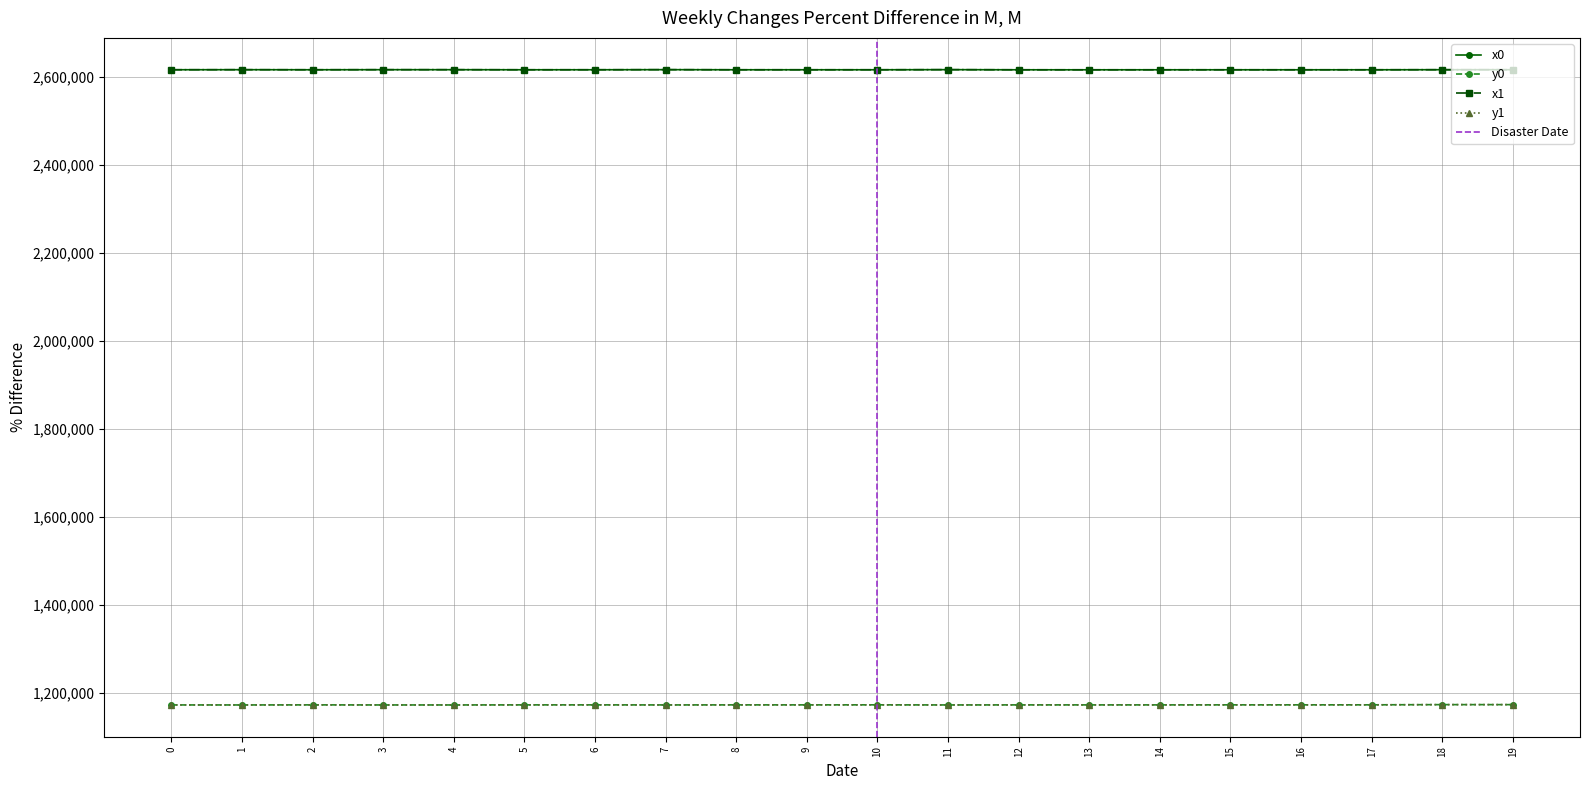

True or false: y0 and y1 intersect in this chart.

True